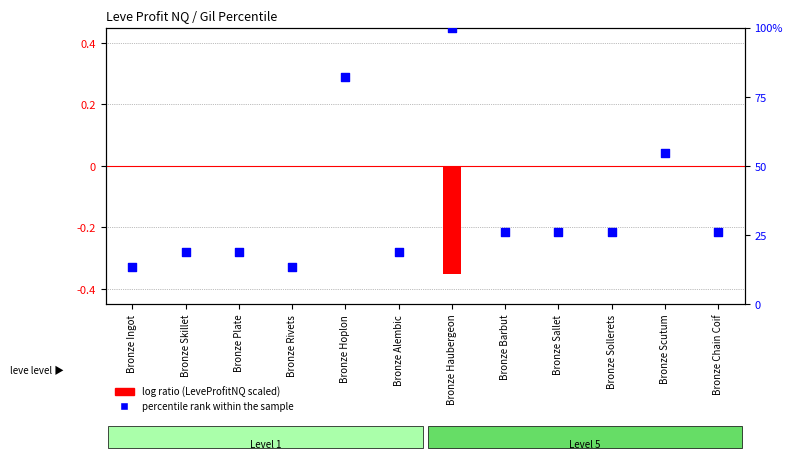

What is the total value across all series at Bronze Barbut?

26.2